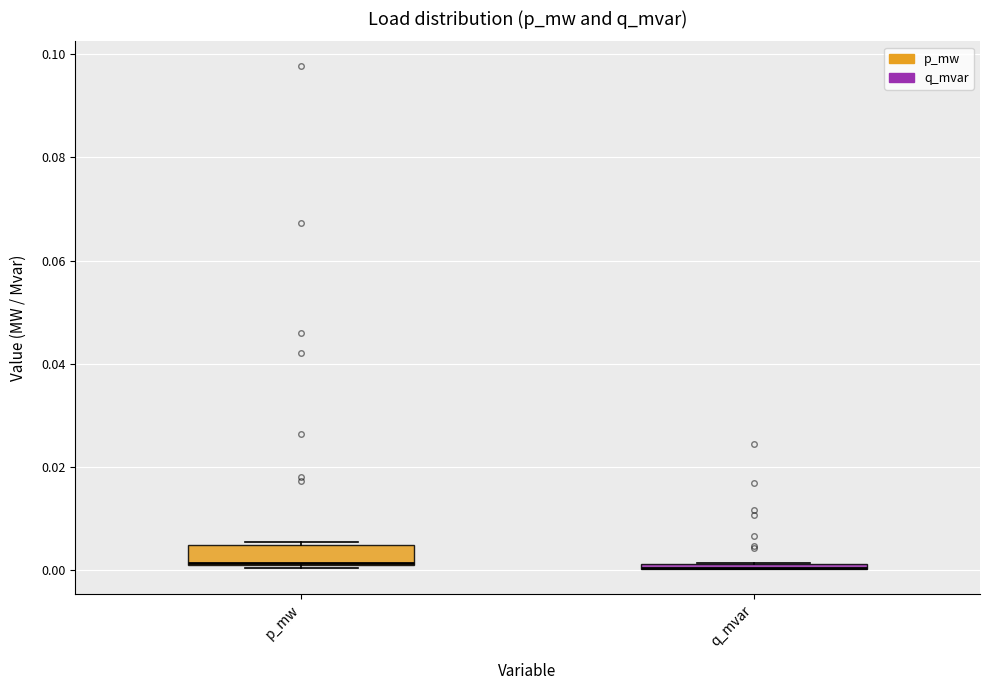

Where is the lower edge of the box for p_mw on the y-axis? The values are not printed on the chart, so give them approximately, as read against the axis.

0.000